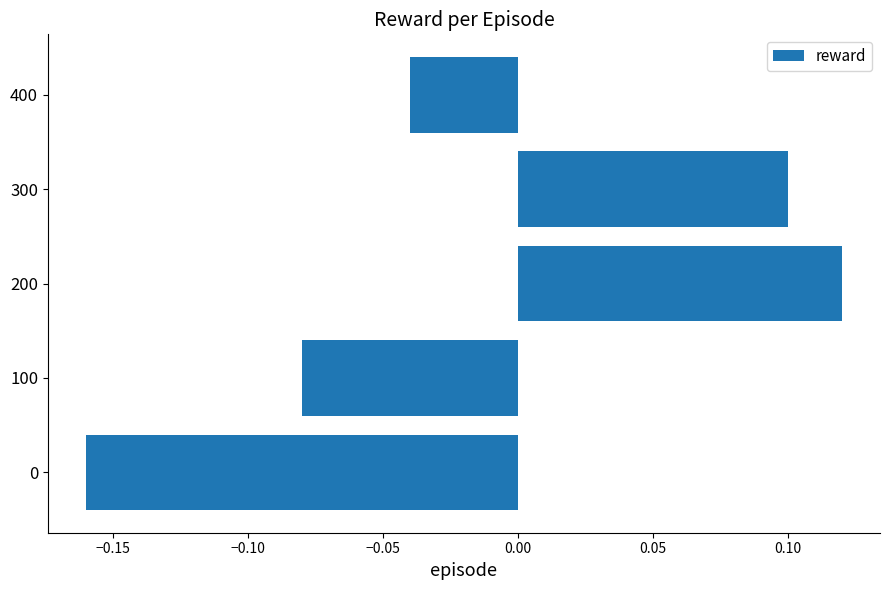

Is it true that the value at 200 is 0.1?

True